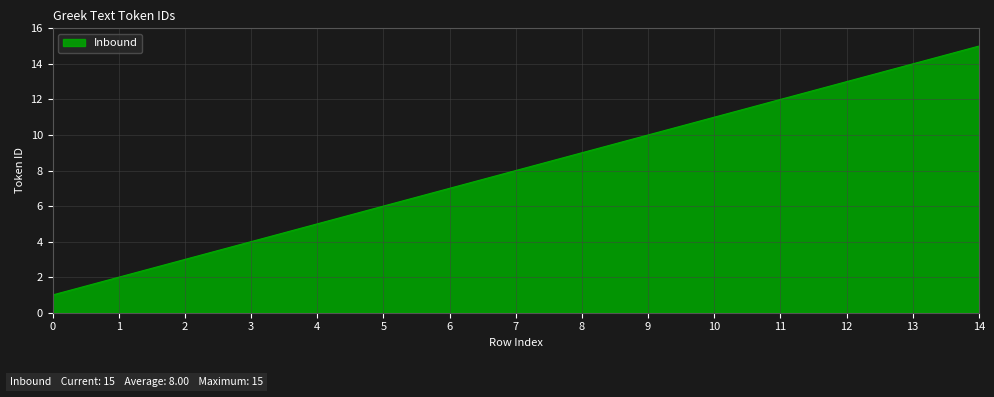

Reading left to right, extract all data points from this chart.

0=1	1=2	2=3	3=4	4=5	5=6	6=7	7=8	8=9	9=10	10=11	11=12	12=13	13=14	14=15